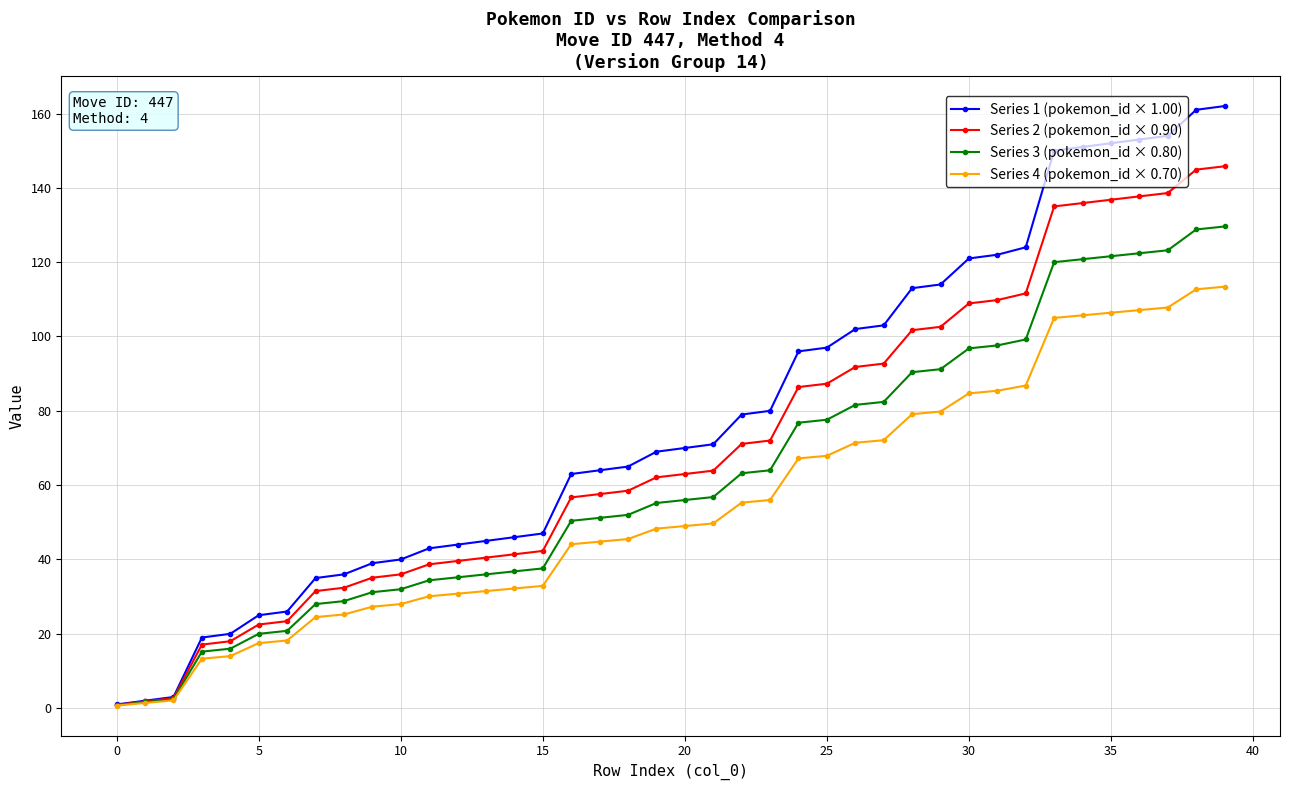

List the series in order of their overall mean, lowest first.

Series 4 (pokemon_id × 0.70), Series 3 (pokemon_id × 0.80), Series 2 (pokemon_id × 0.90), Series 1 (pokemon_id × 1.00)